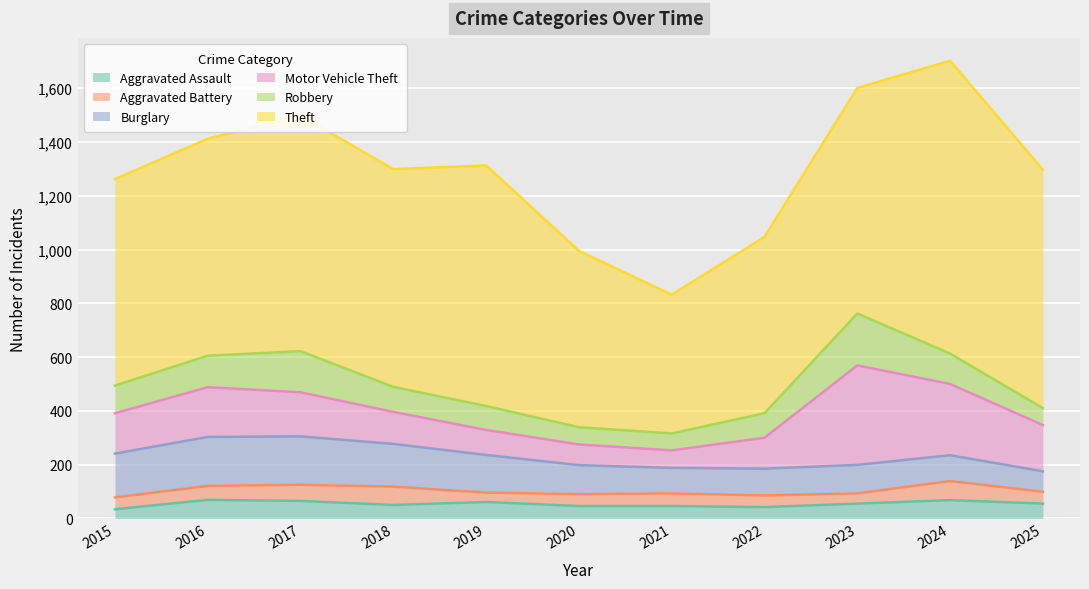

Does the chart display data point markers on the line(s)?

No